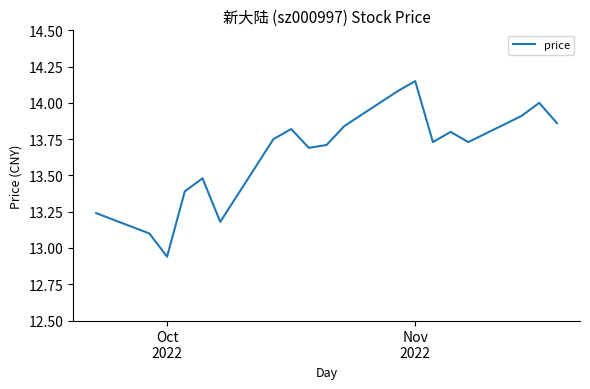

True or false: the data has more than 1 interior local peaks.

True